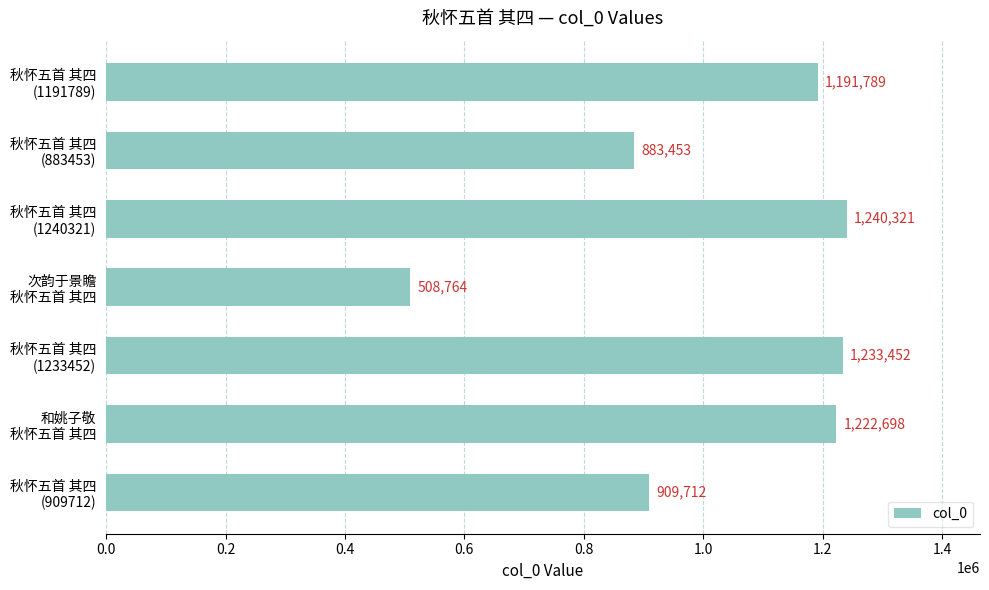

Rank the categories by value from lowest to highest.

次韵于景瞻
秋怀五首 其四, 秋怀五首 其四
(883453), 秋怀五首 其四
(909712), 秋怀五首 其四
(1191789), 和姚子敬
秋怀五首 其四, 秋怀五首 其四
(1233452), 秋怀五首 其四
(1240321)